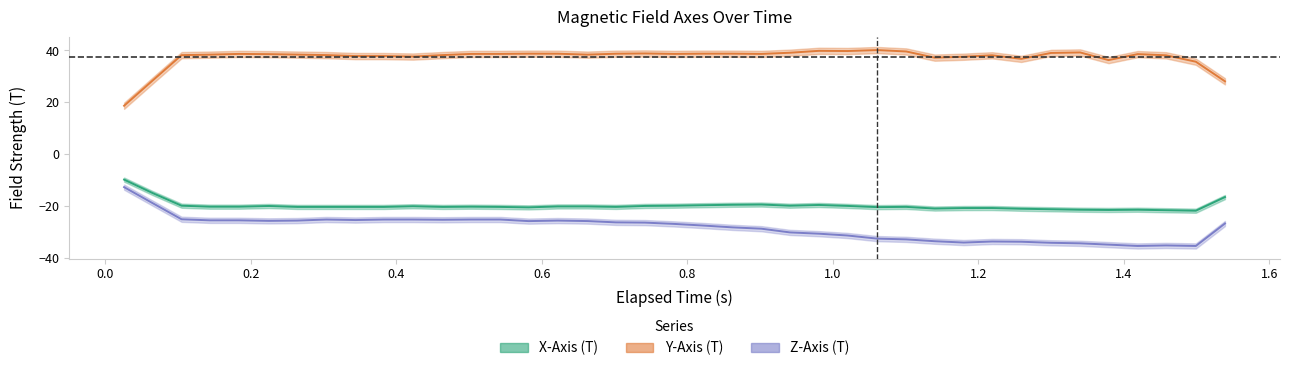

True or false: Z-Axis (T) and Y-Axis (T) cross at least once.

False